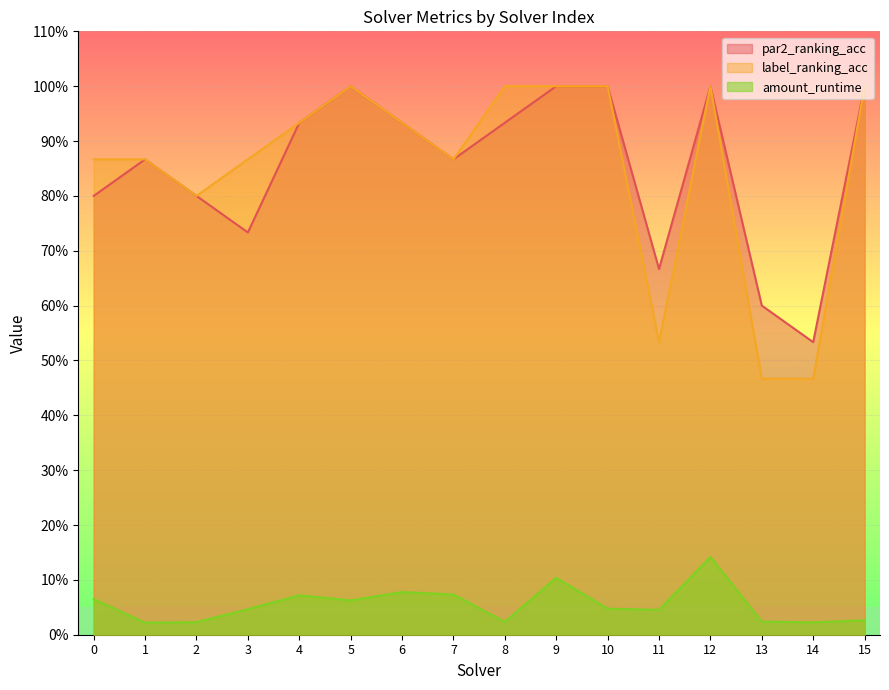

What is the value of the label_ranking_acc point at the 5th from the left?

0.9